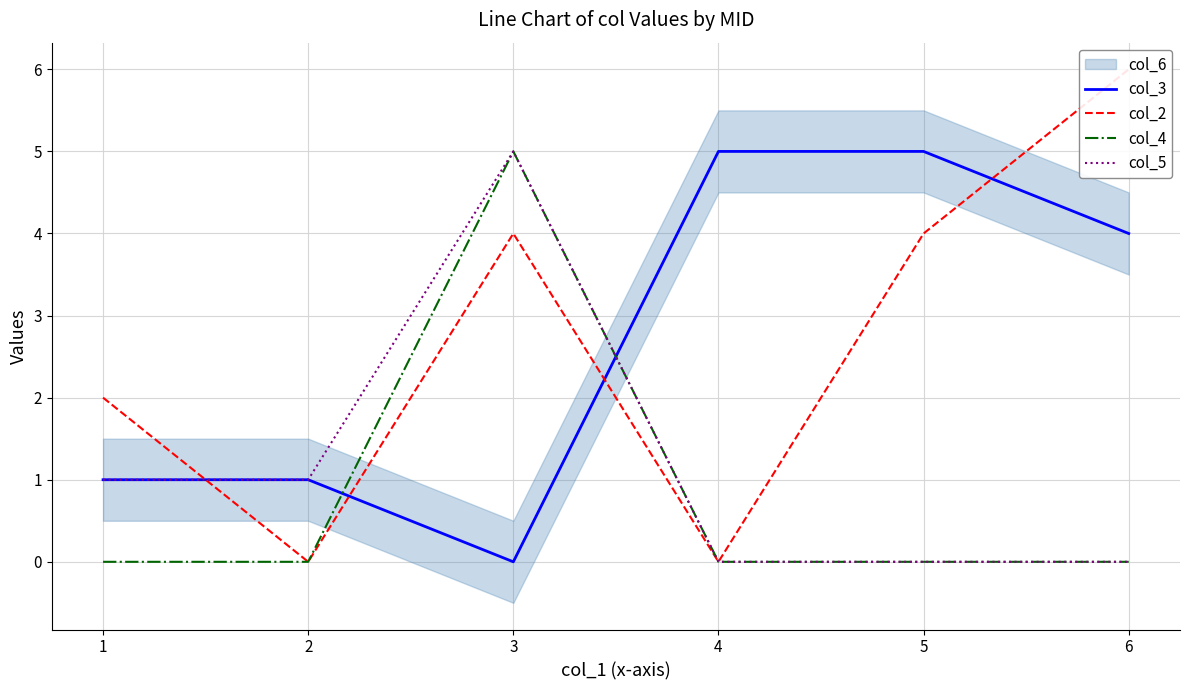

How many col_2 values are between 0 and 4?

5